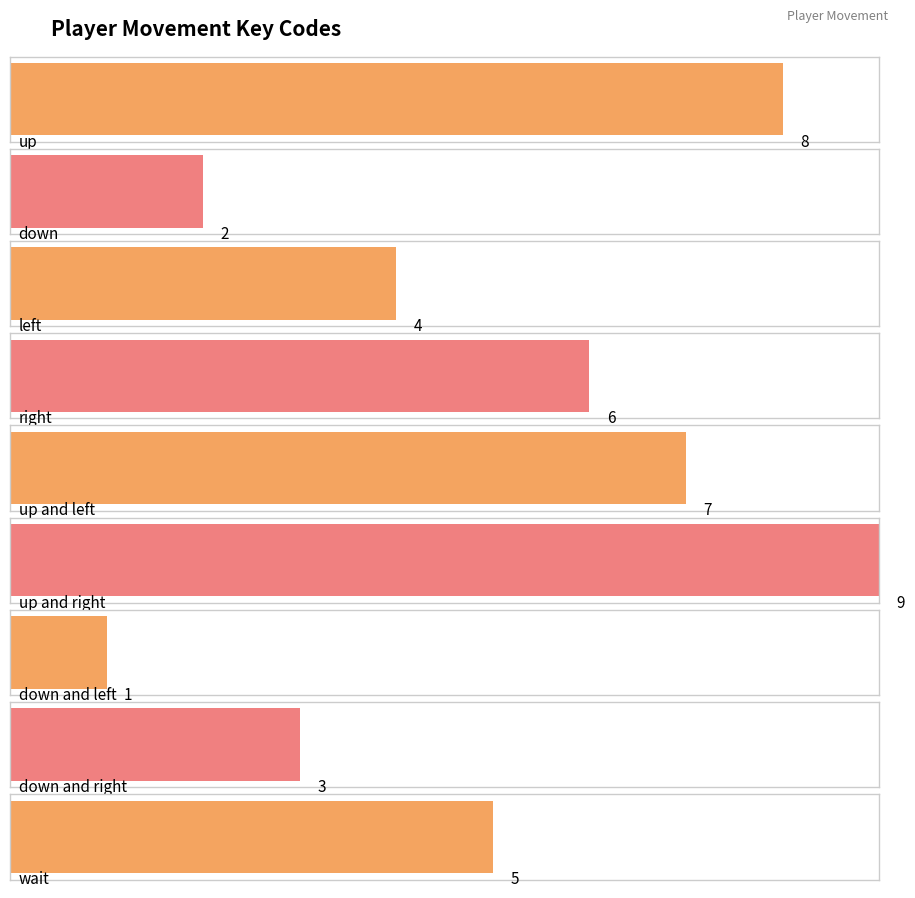

Which label corresponds to the smallest value in the chart?

down and left